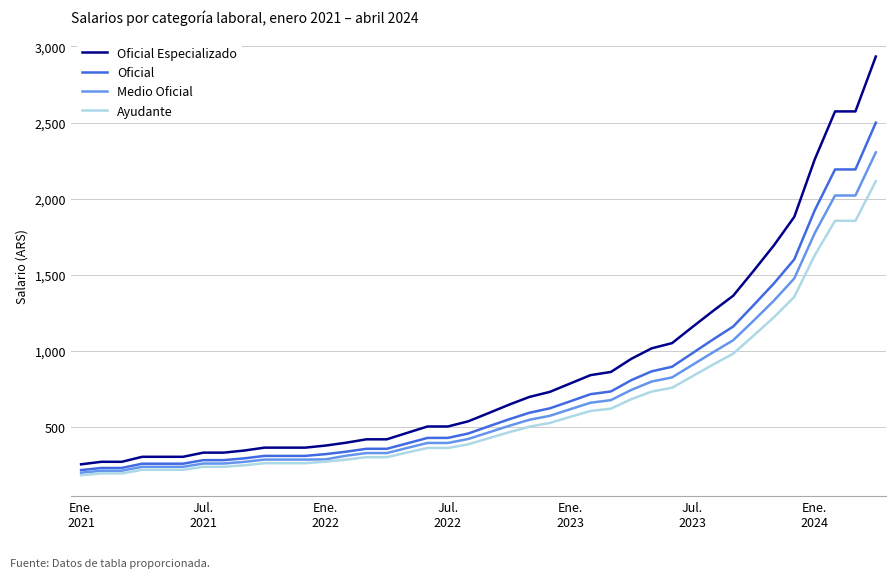

Which series has the largest total across all categories?

Oficial Especializado